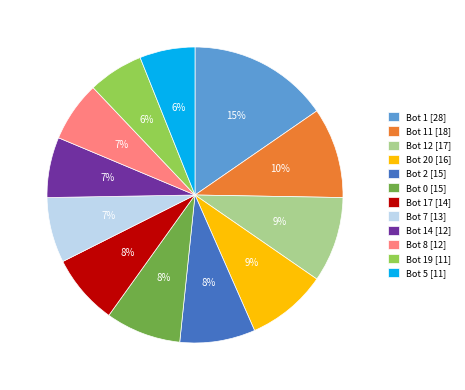

Do Bot 20 [16] and Bot 19 [11] together represent more than half of the pie?

No